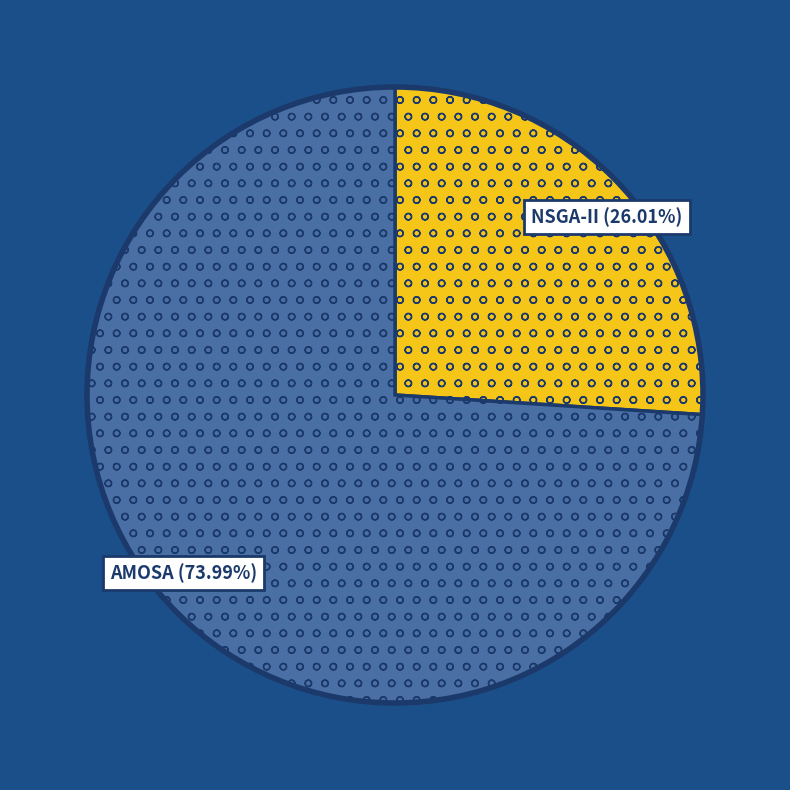

Is there a majority slice in this chart?

Yes